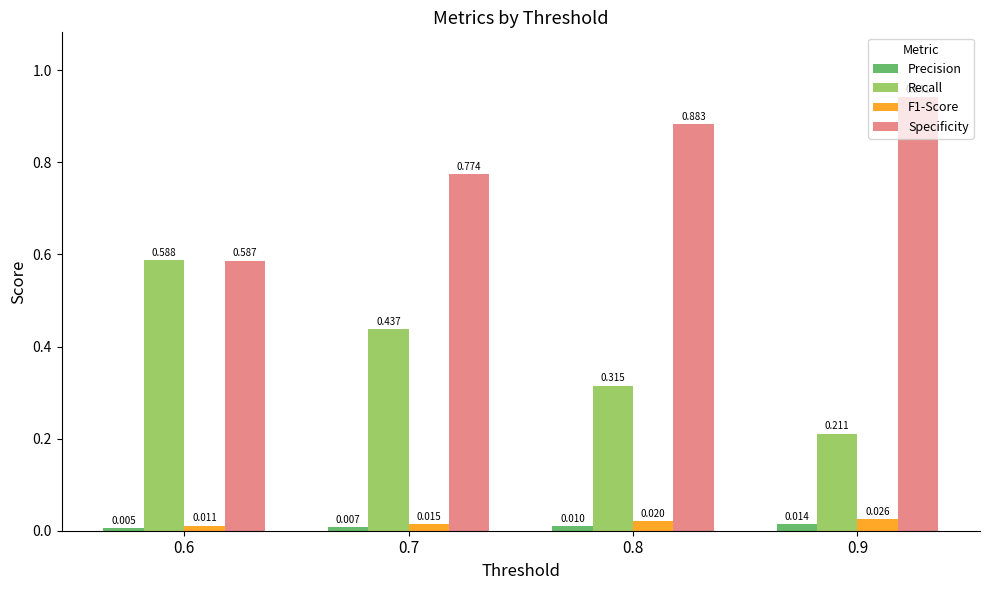

Which series changed the most between 0.6 and 0.8?

Specificity